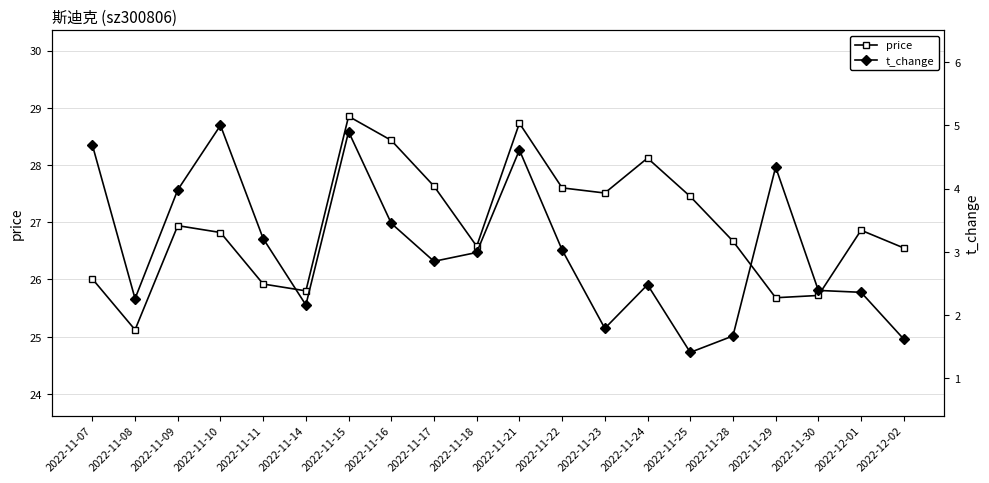

Which series has the largest total across all categories?

price